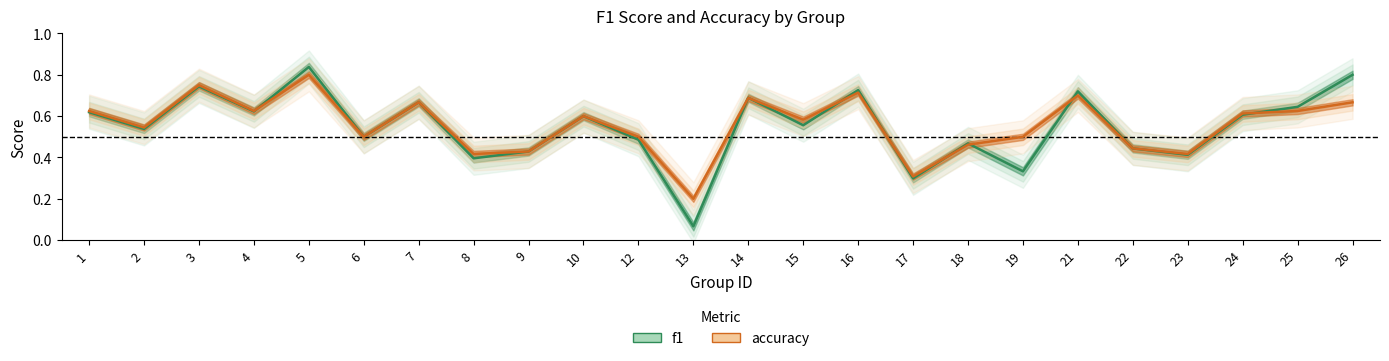

Reading left to right, list all the values displayed in this chart.

f1: 0.6	0.5	0.7	0.6	0.8	0.5	0.7	0.4	0.4	0.6	0.5	0.1	0.7	0.6	0.7	0.3	0.5	0.3	0.7	0.4	0.4	0.6	0.6	0.8
accuracy: 0.6	0.5	0.8	0.6	0.8	0.5	0.7	0.4	0.4	0.6	0.5	0.2	0.7	0.6	0.7	0.3	0.5	0.5	0.7	0.4	0.4	0.6	0.6	0.7